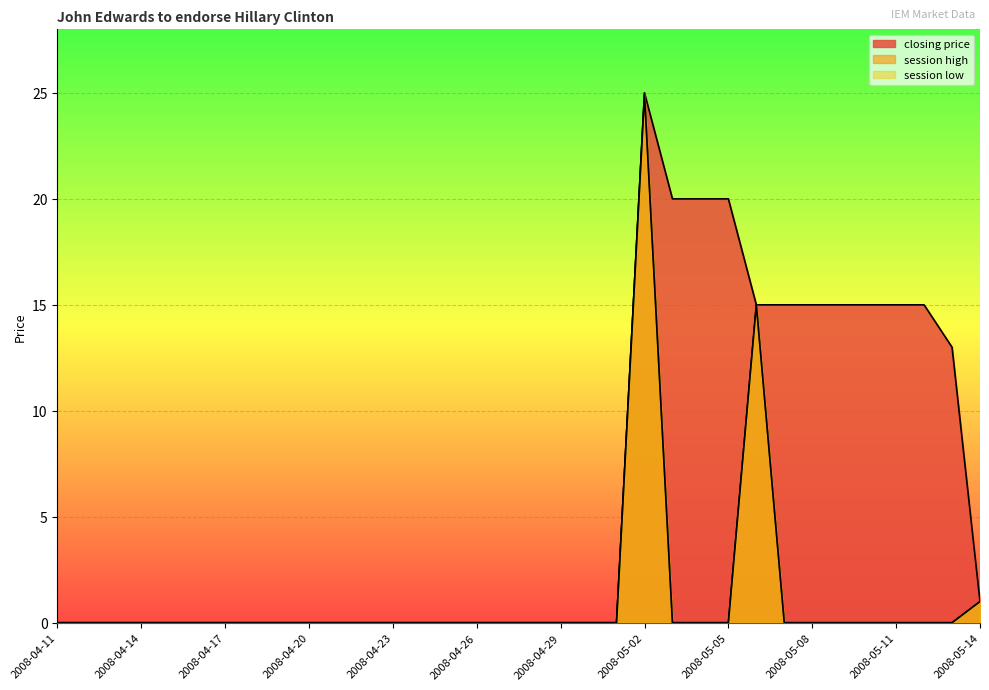

Reading left to right, what are all the values shown in this chart?

closing price: 0.0	0.0	0.0	0.0	0.0	0.0	0.0	0.0	0.0	0.0	0.0	0.0	0.0	0.0	0.0	0.0	0.0	0.0	0.0	0.0	0.0	25.0	20.0	20.0	20.0	15.0	15.0	15.0	15.0	15.0	15.0	15.0	13.0	1.0
session high: 0.0	0.0	0.0	0.0	0.0	0.0	0.0	0.0	0.0	0.0	0.0	0.0	0.0	0.0	0.0	0.0	0.0	0.0	0.0	0.0	0.0	25.0	0.0	0.0	0.0	15.0	0.0	0.0	0.0	0.0	0.0	0.0	0.0	1.0
session low: 0.0	0.0	0.0	0.0	0.0	0.0	0.0	0.0	0.0	0.0	0.0	0.0	0.0	0.0	0.0	0.0	0.0	0.0	0.0	0.0	0.0	24.9	0.0	0.0	0.0	15.0	0.0	0.0	0.0	0.0	0.0	0.0	0.0	1.0